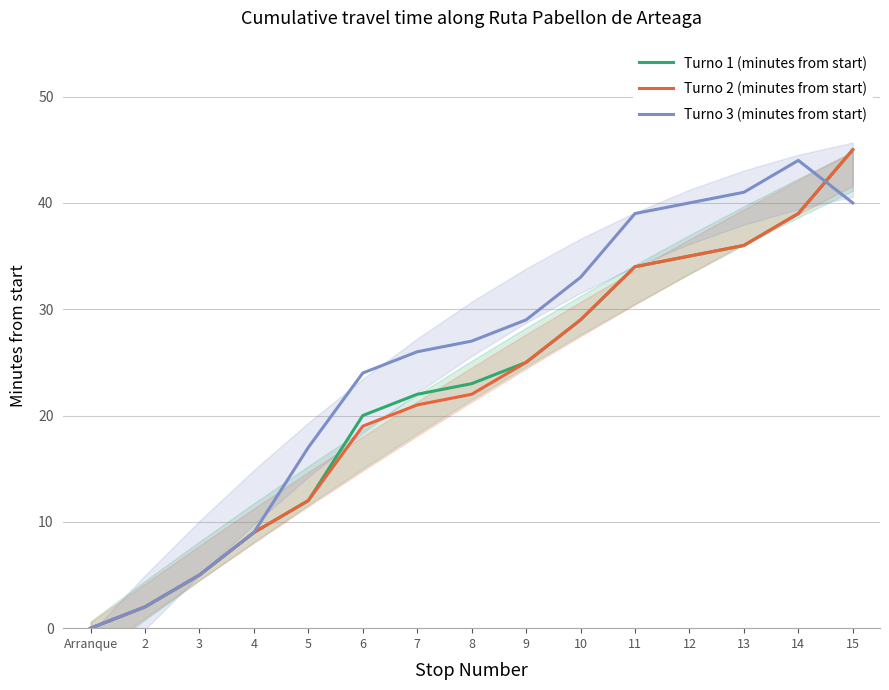

What is the spread (max minus min) of values at 5?

5